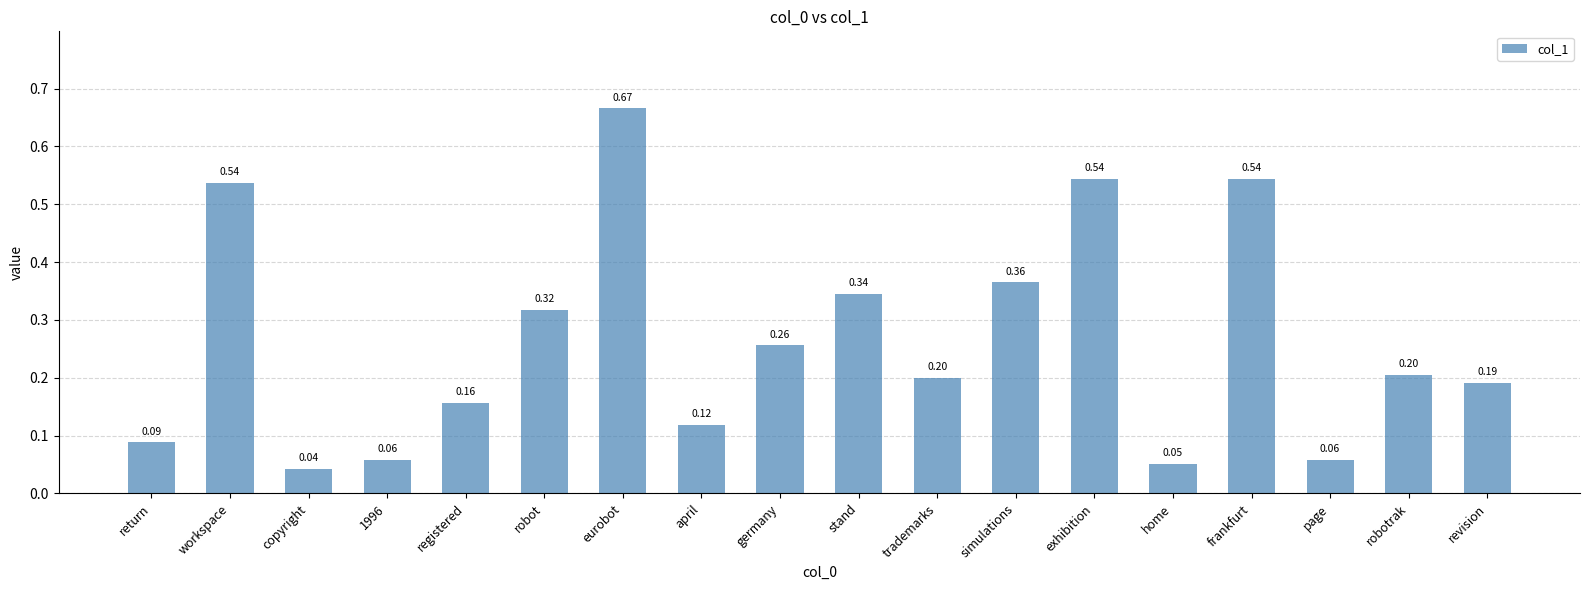

What is the change in value from page to revision?

+0.1